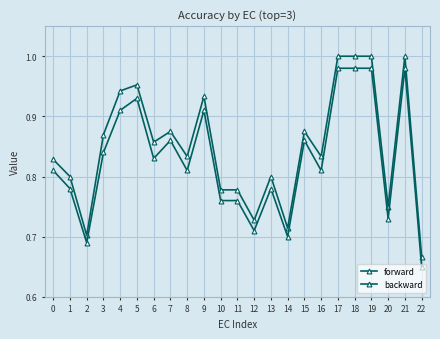

What is the difference between the backward values at 0 and 5?

0.1